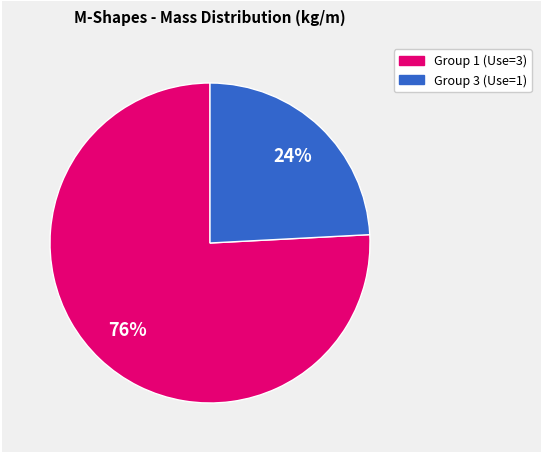

To the nearest percent, what is the average slice percentage?

50%